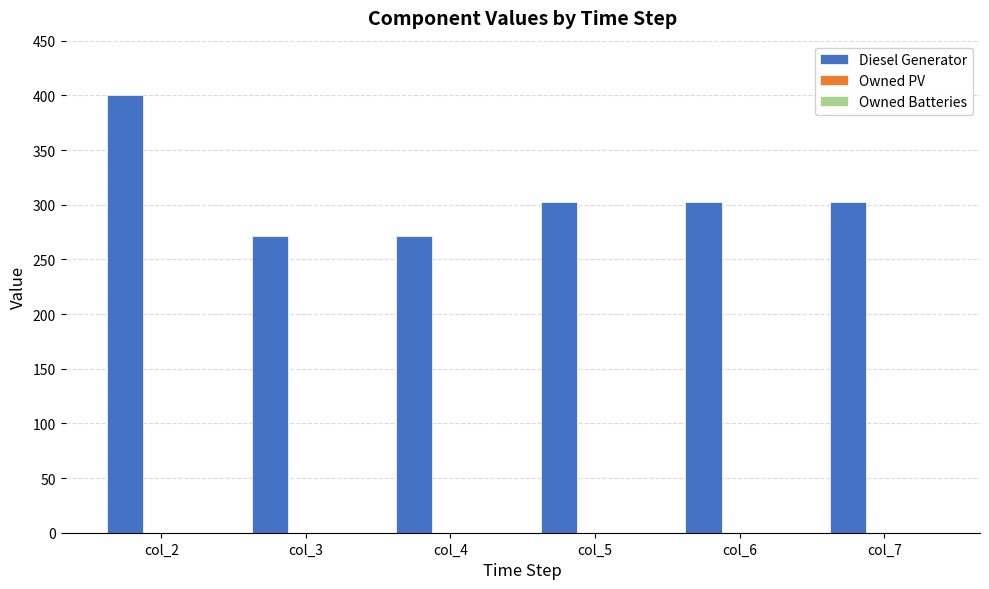

How many distinct data groups are displayed?

1